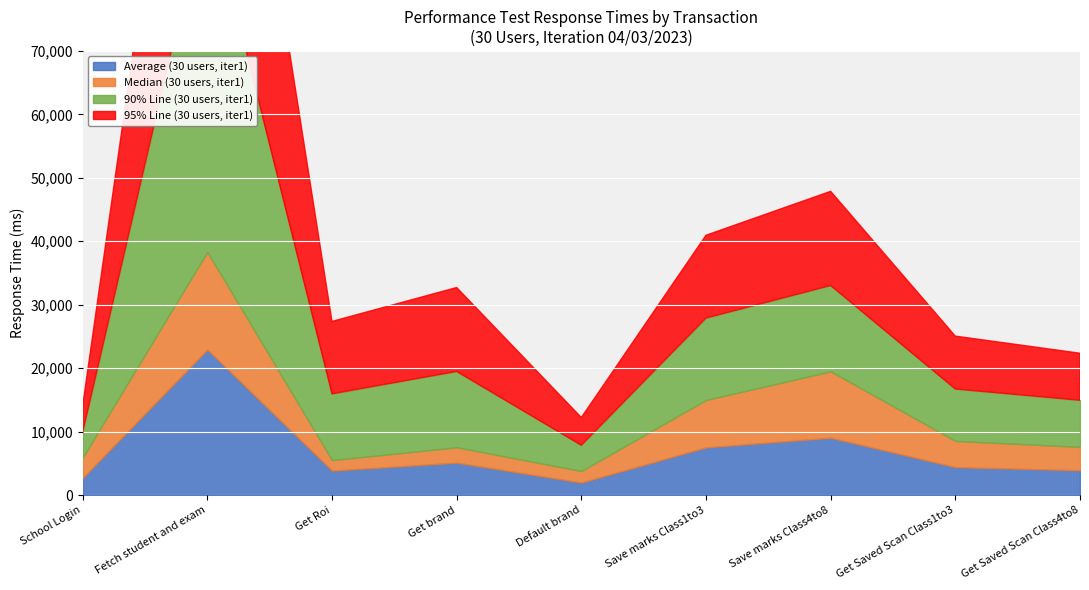

Rank the series by their maximum value, from lowest to highest.

Median (30 users, iter1), Average (30 users, iter1), 90% Line (30 users, iter1), 95% Line (30 users, iter1)